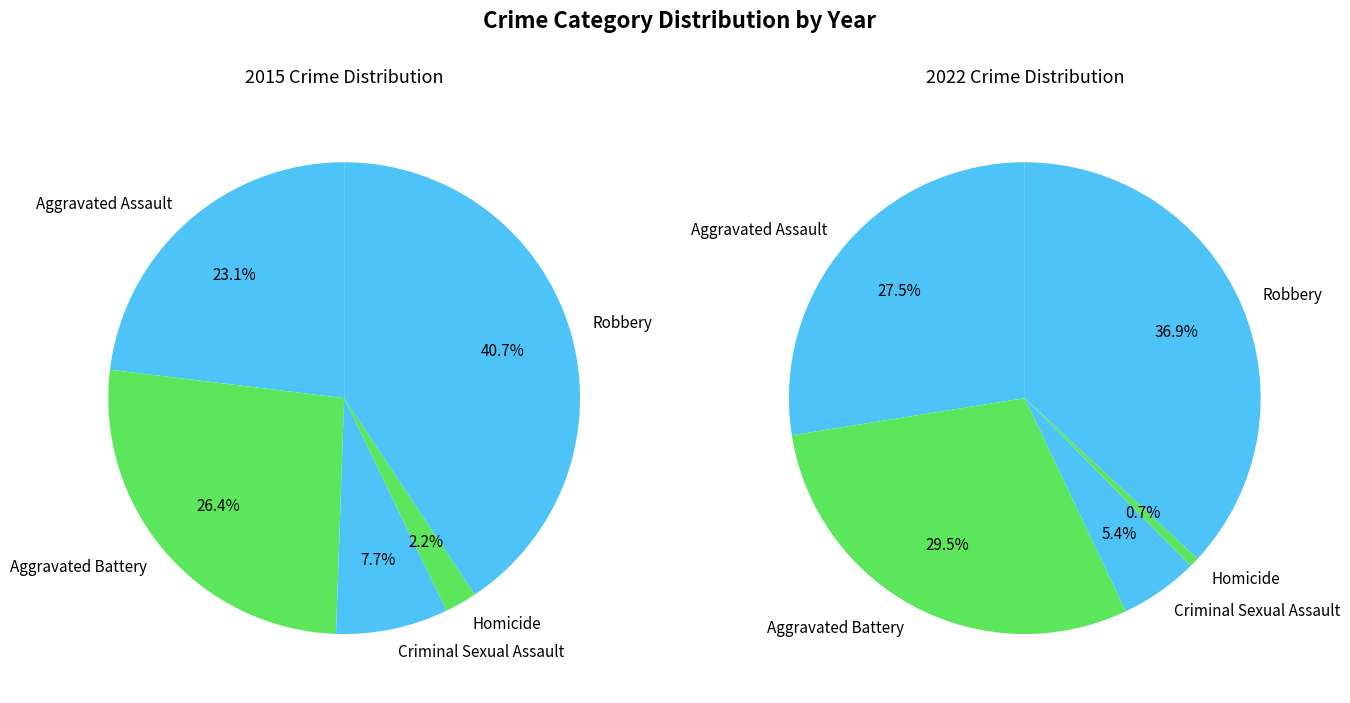

Between 2 and 3, which is larger?

2